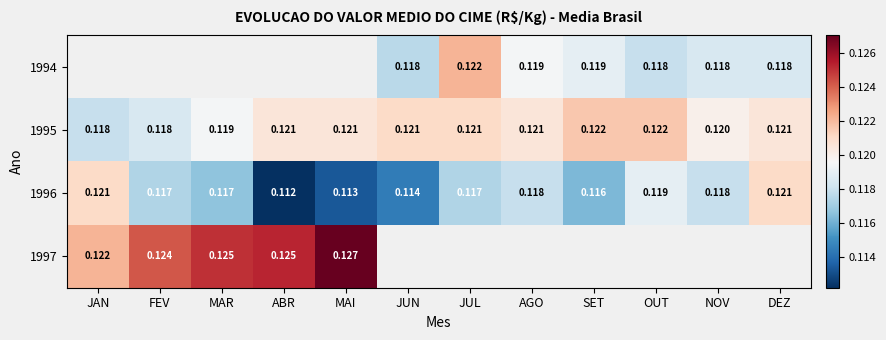

Is the value of 1996 at MAI greater than the value of 1995 at NOV?

No